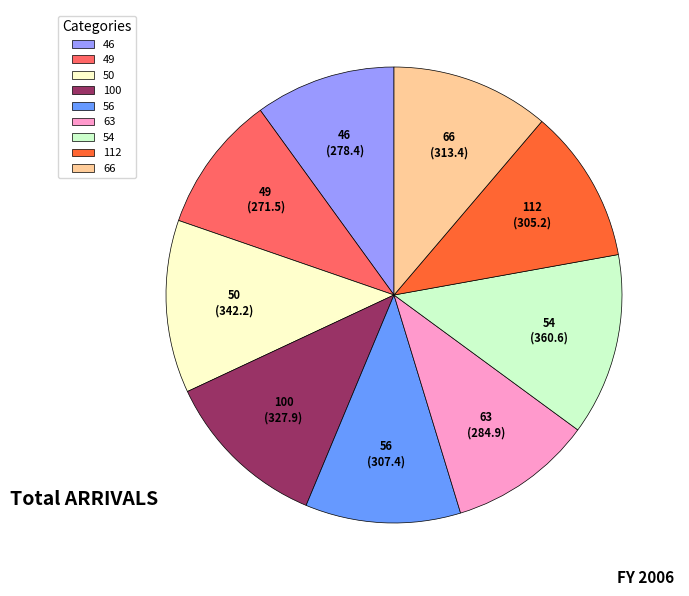

Which slice is the largest?

54